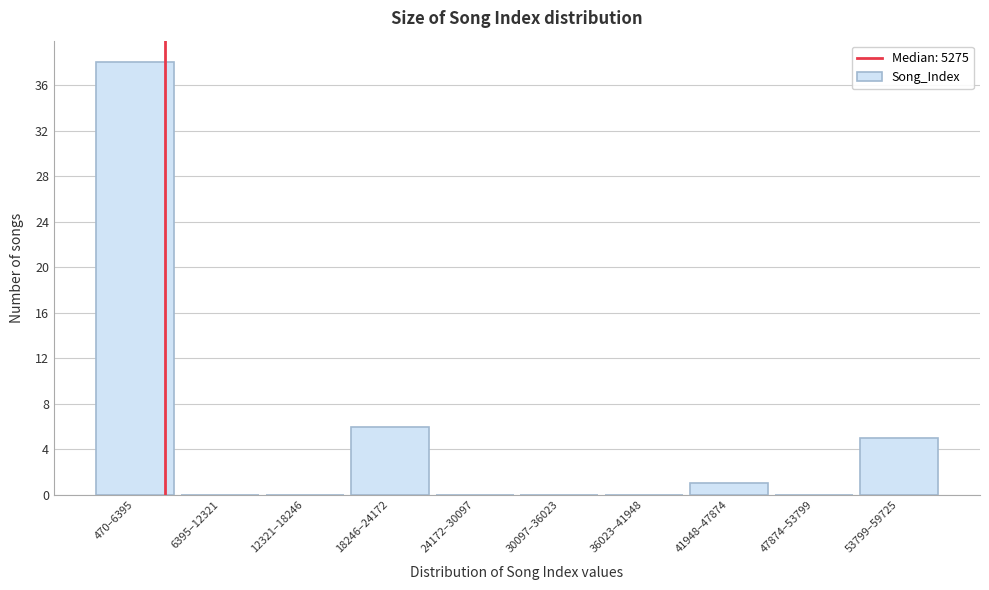

Reading right to left, list all the values displayed in this chart.

53799–59725=5	47874–53799=0	41948–47874=1	36023–41948=0	30097–36023=0	24172–30097=0	18246–24172=6	12321–18246=0	6395–12321=0	470–6395=38